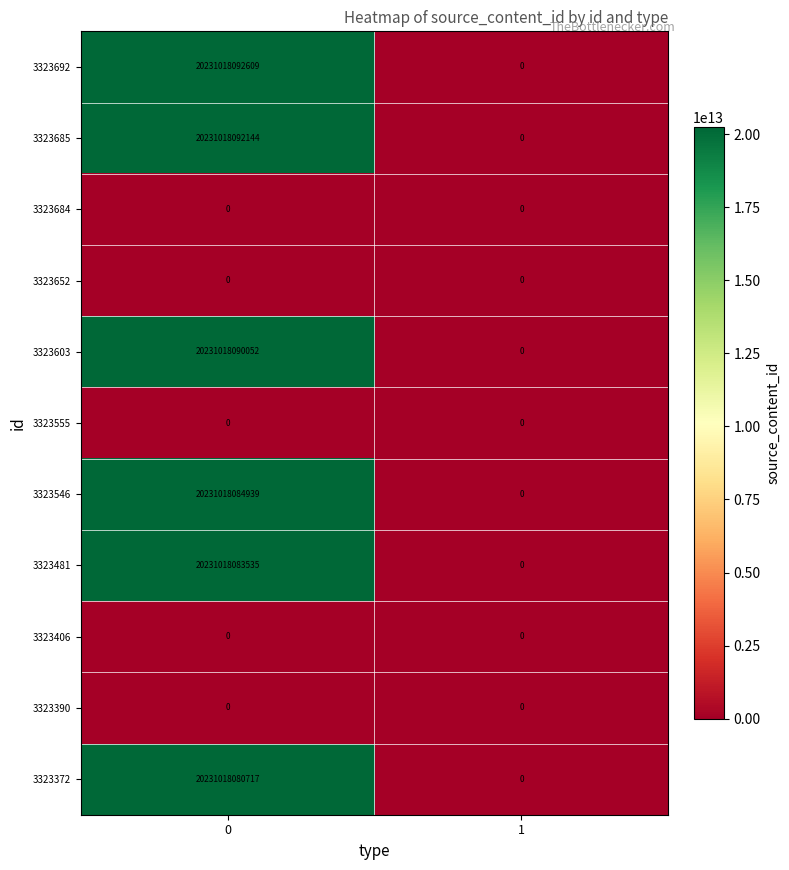

Which series changed the most between 0 and 1?

3323692